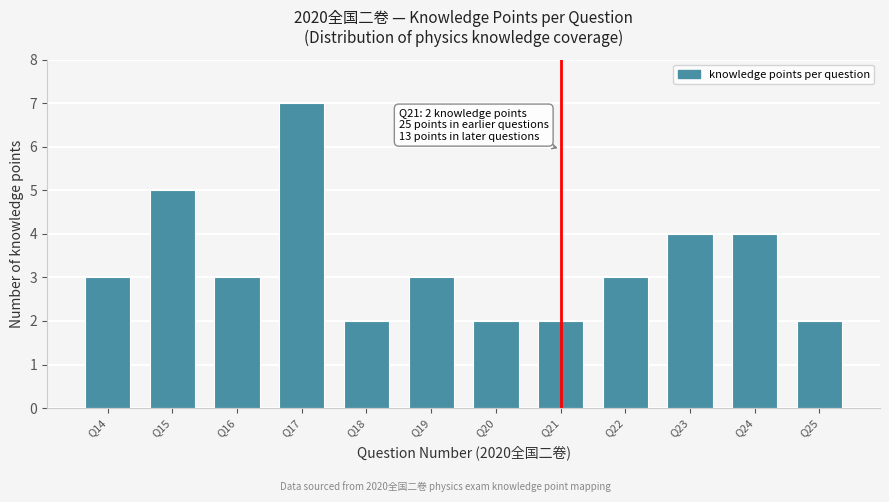

Reading left to right, list all the values displayed in this chart.

Q14=3	Q15=5	Q16=3	Q17=7	Q18=2	Q19=3	Q20=2	Q21=2	Q22=3	Q23=4	Q24=4	Q25=2